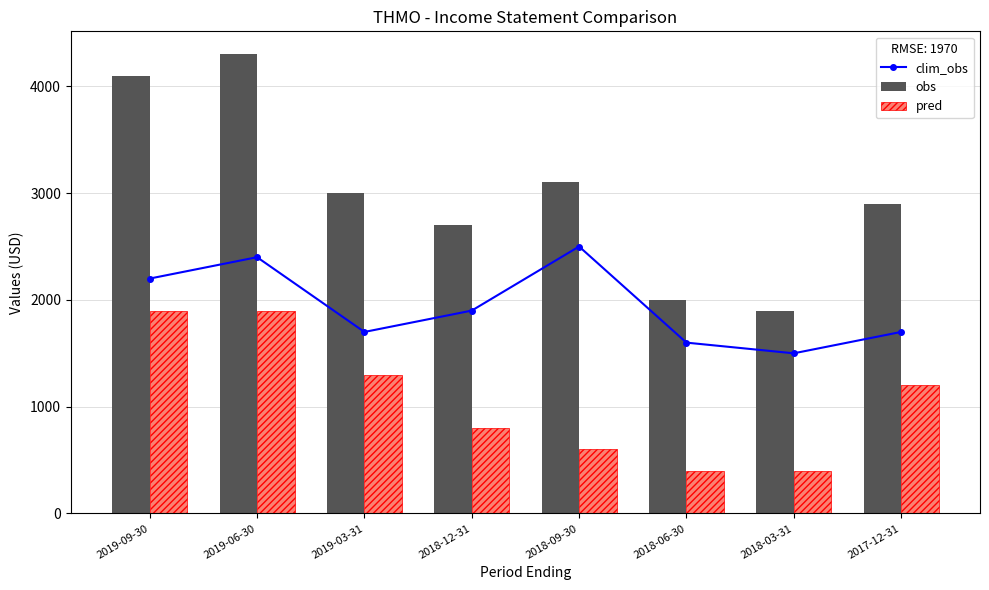

At which category does the chart reach its minimum across all series?

2018-06-30